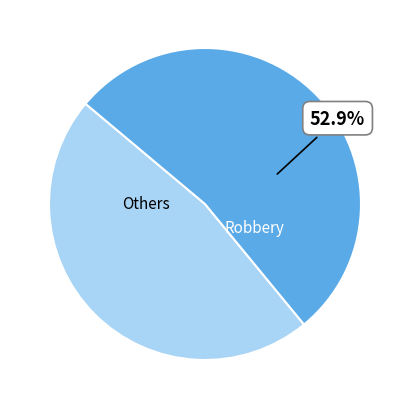

Count the number of slices in the pie.

2